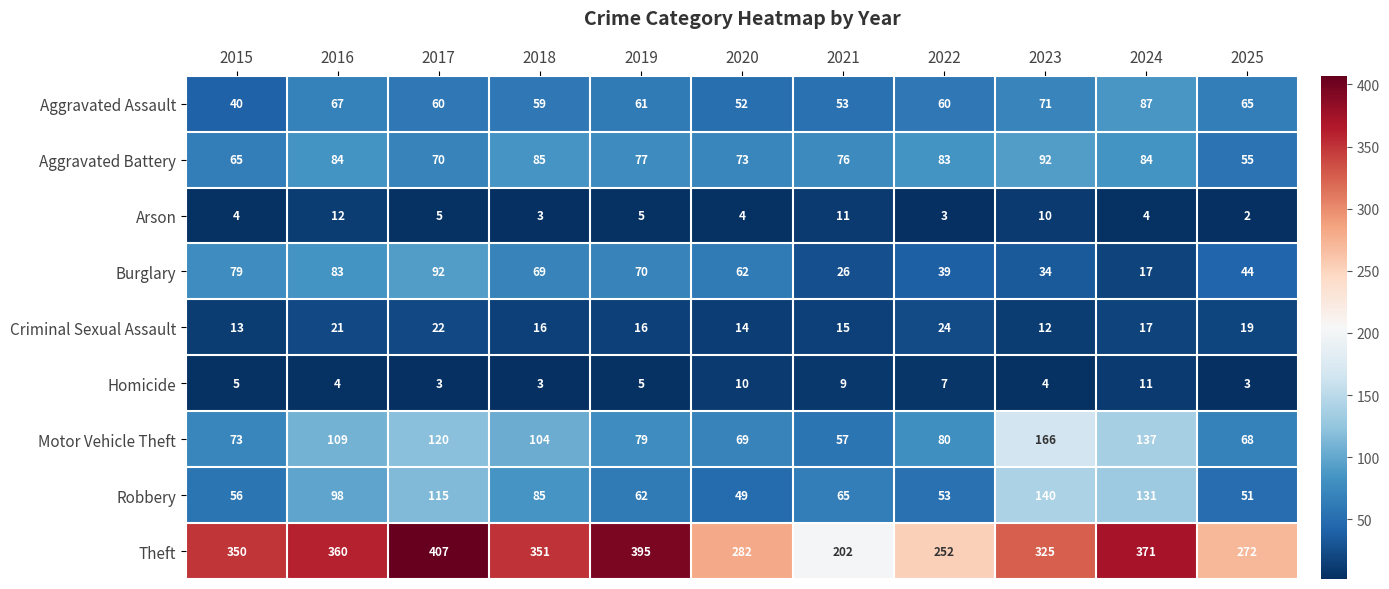

At which category is the sum across all series the highest?

2017